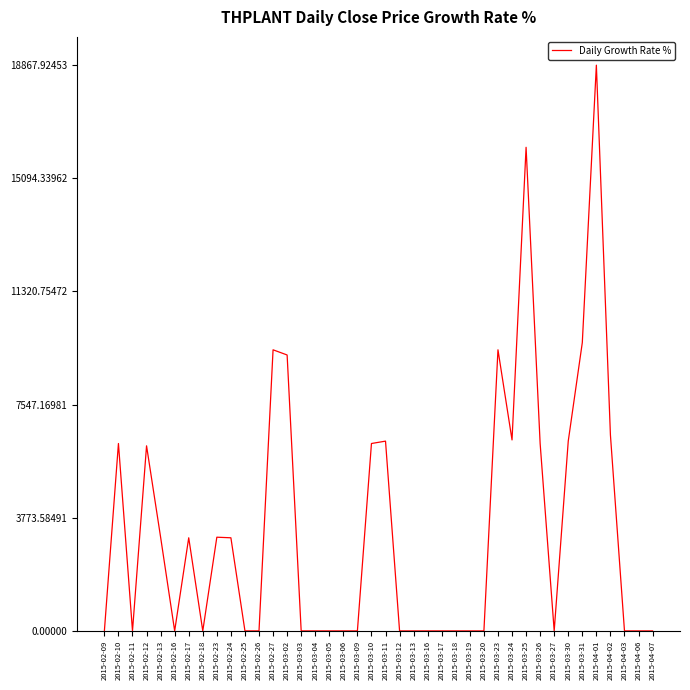

What is the difference between the maximum and minimum values?

18867.9